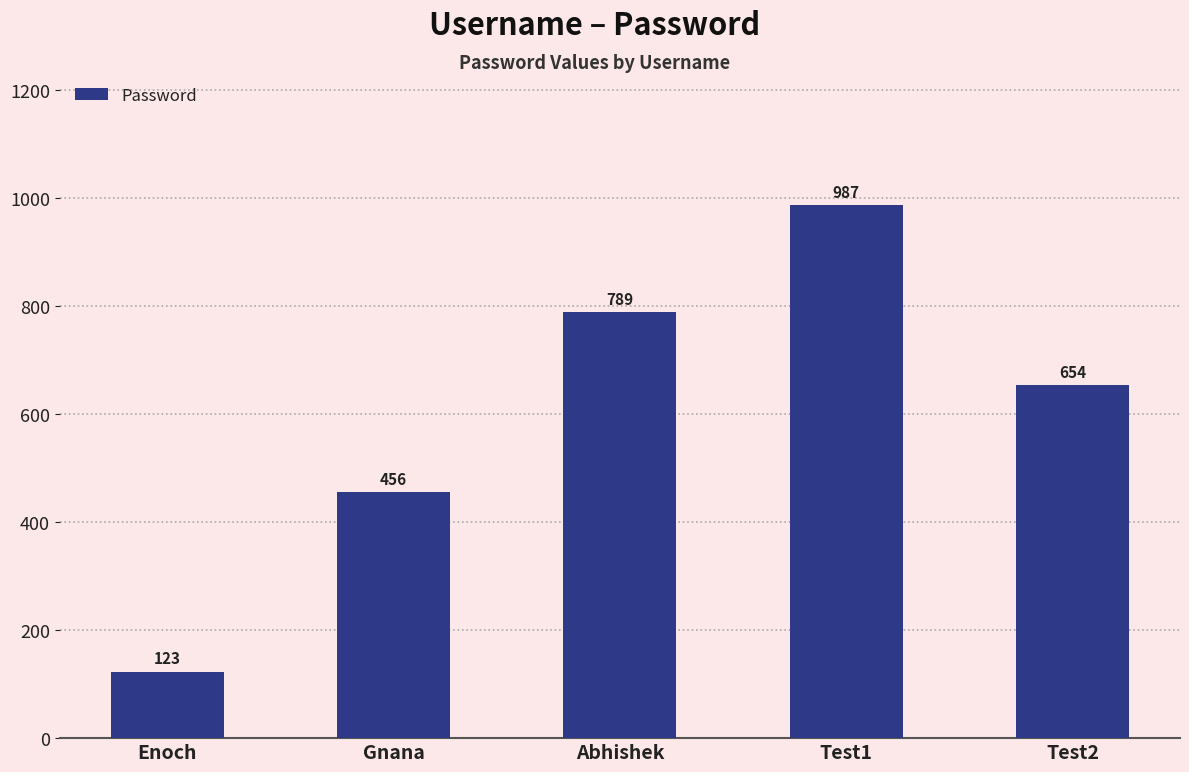

How many values are between 456 and 789?

3